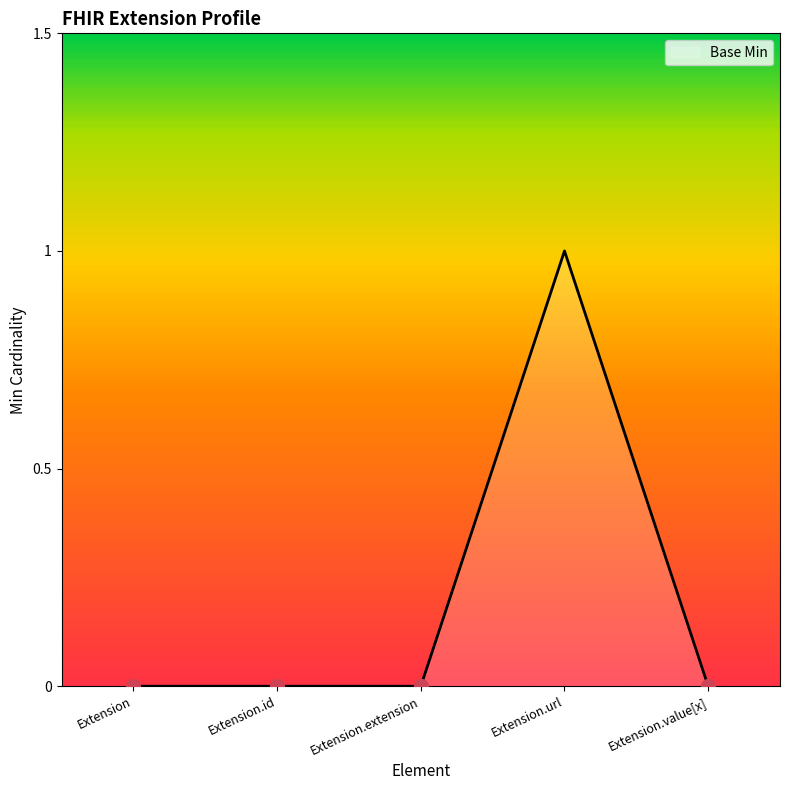

True or false: the data shows 0 at Extension.id.

True